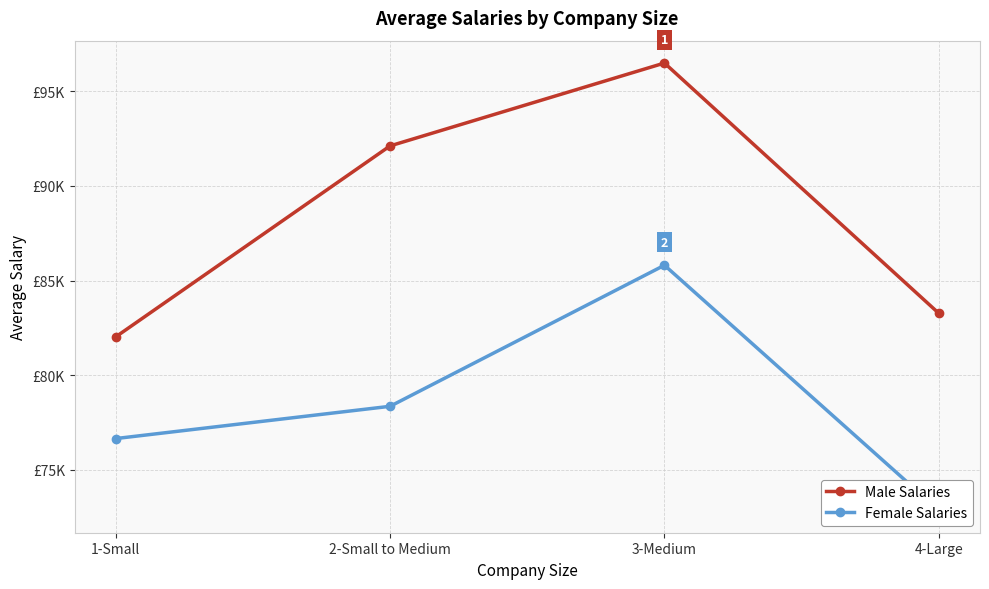

At which category does the chart reach its minimum across all series?

4-Large